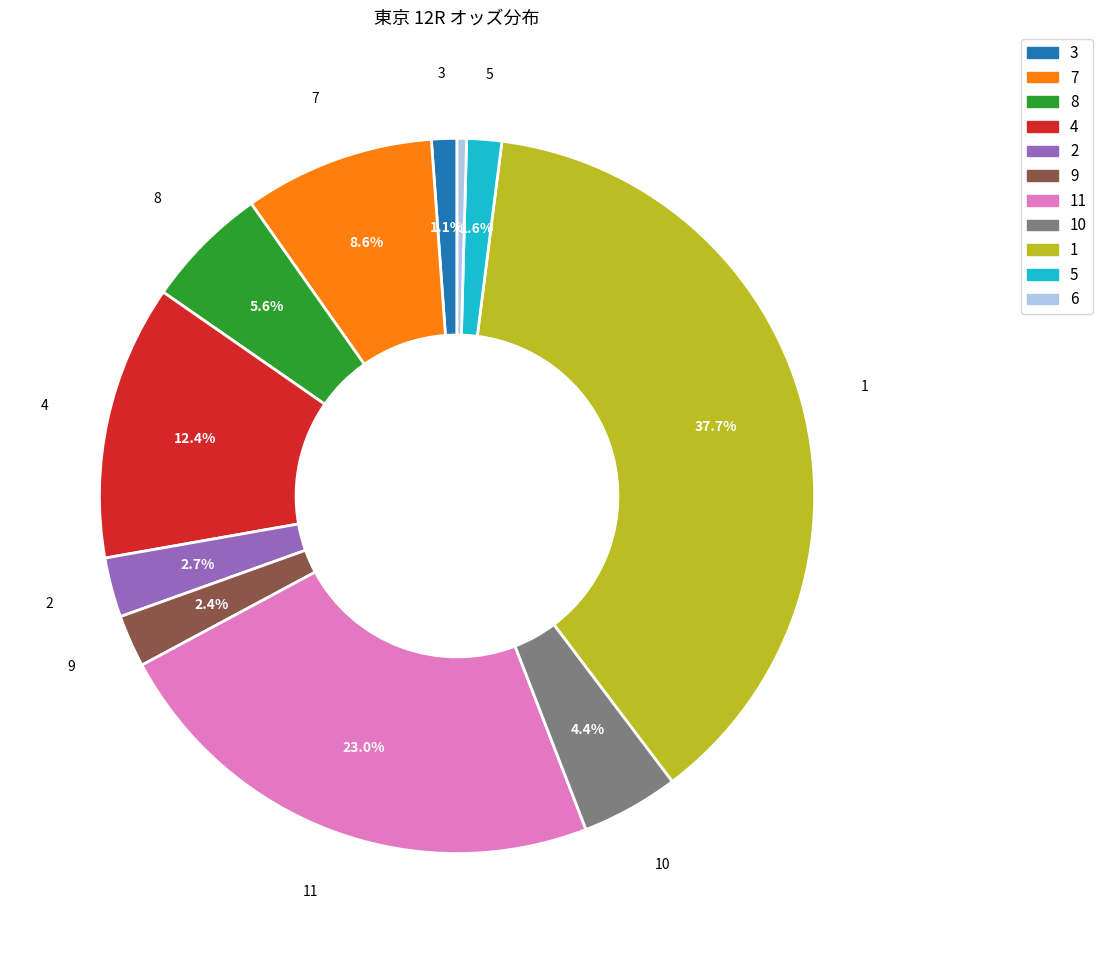

Does any single category account for the majority?

No